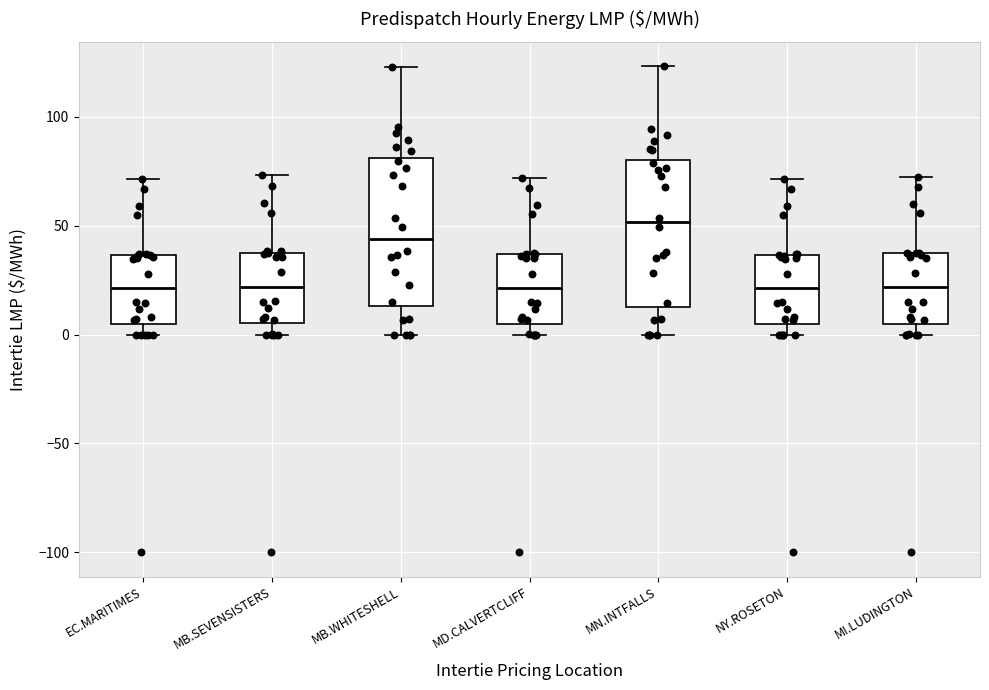

Reading left to right, read every box against the y-axis: the position of its median line, the range the box covers, and the ends of its whiskers. The values are not printed on the chart, so give them approximately, as read against the axis.

EC.MARITIMES: median 20, box 5 to 35, whiskers 0 to 70
MB.SEVENSISTERS: median 20, box 5 to 40, whiskers 0 to 75
MB.WHITESHELL: median 45, box 15 to 80, whiskers 0 to 125
MD.CALVERTCLIFF: median 20, box 5 to 35, whiskers 0 to 70
MN.INTFALLS: median 50, box 15 to 80, whiskers 0 to 125
NY.ROSETON: median 20, box 5 to 35, whiskers 0 to 70
MI.LUDINGTON: median 20, box 5 to 35, whiskers 0 to 70